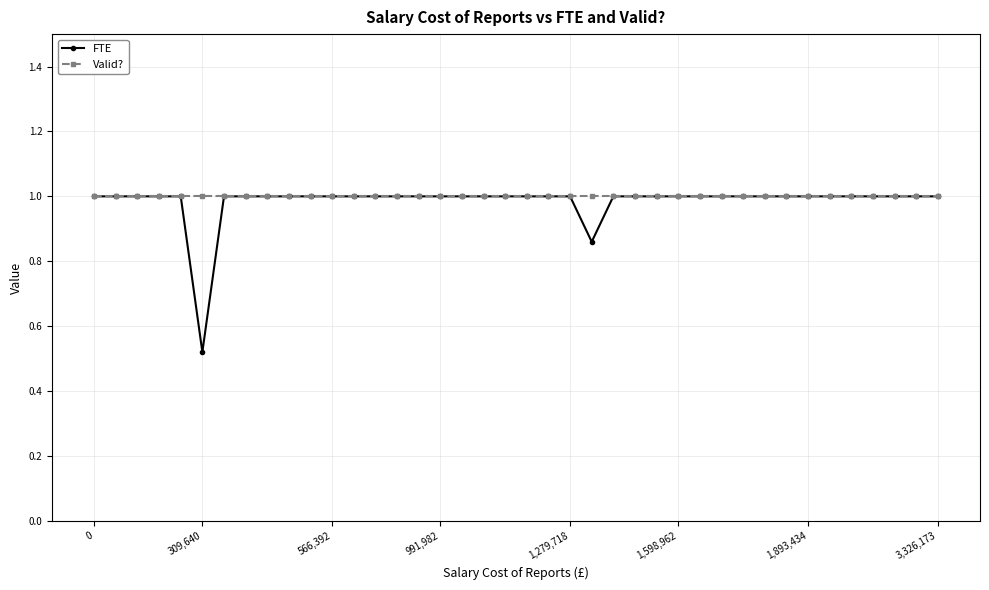

What is the lowest value of the Valid? series?

1.0